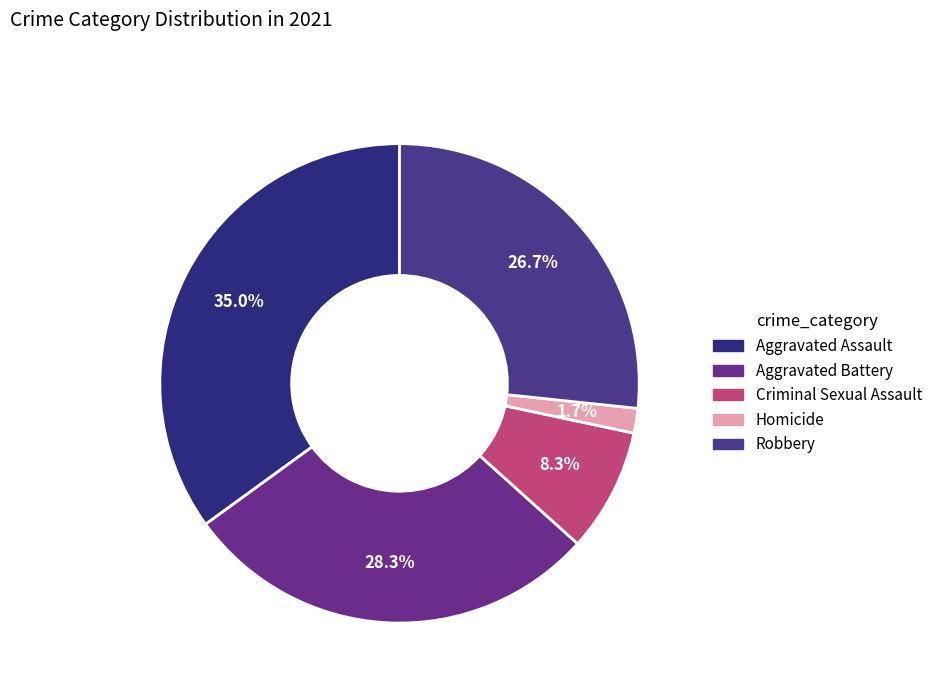

Between Homicide and Robbery, which is larger?

Robbery